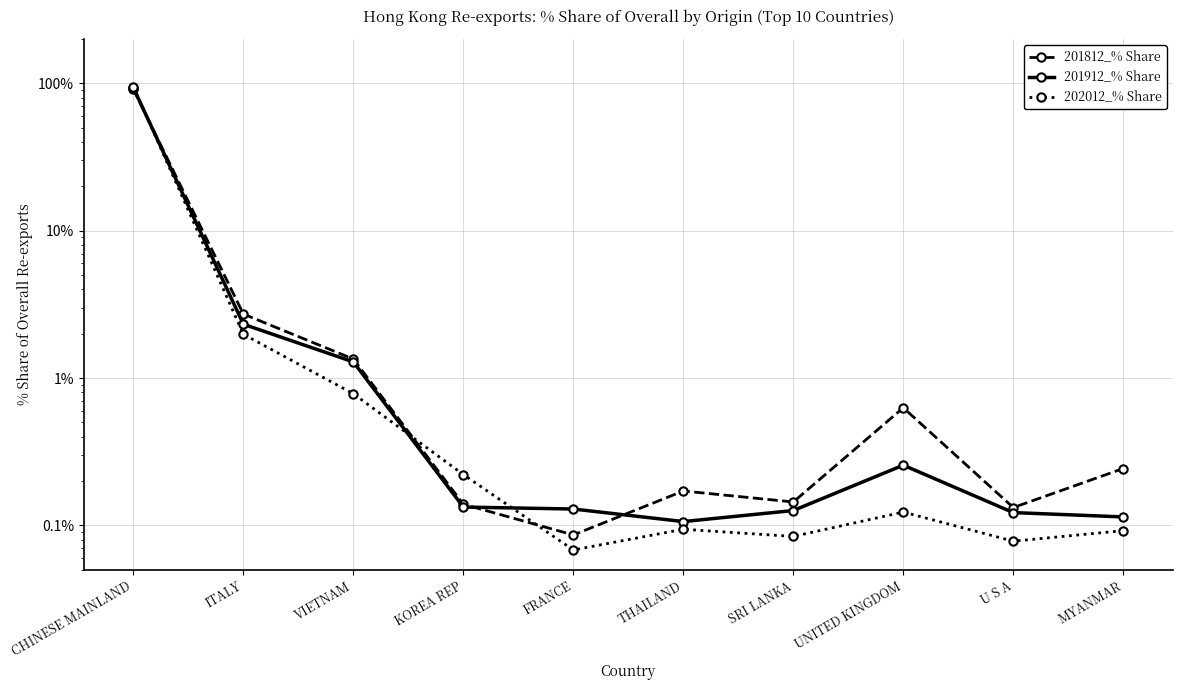

What is the approximate value of 201912_% Share at KOREA REP?

0.1